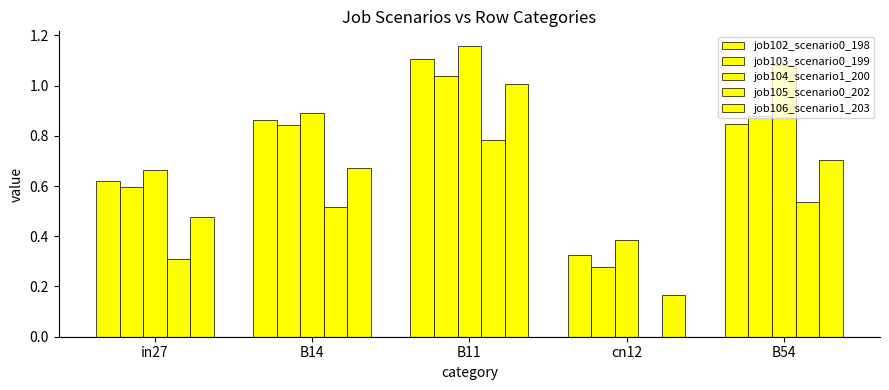

Count the number of categories in the chart.

5